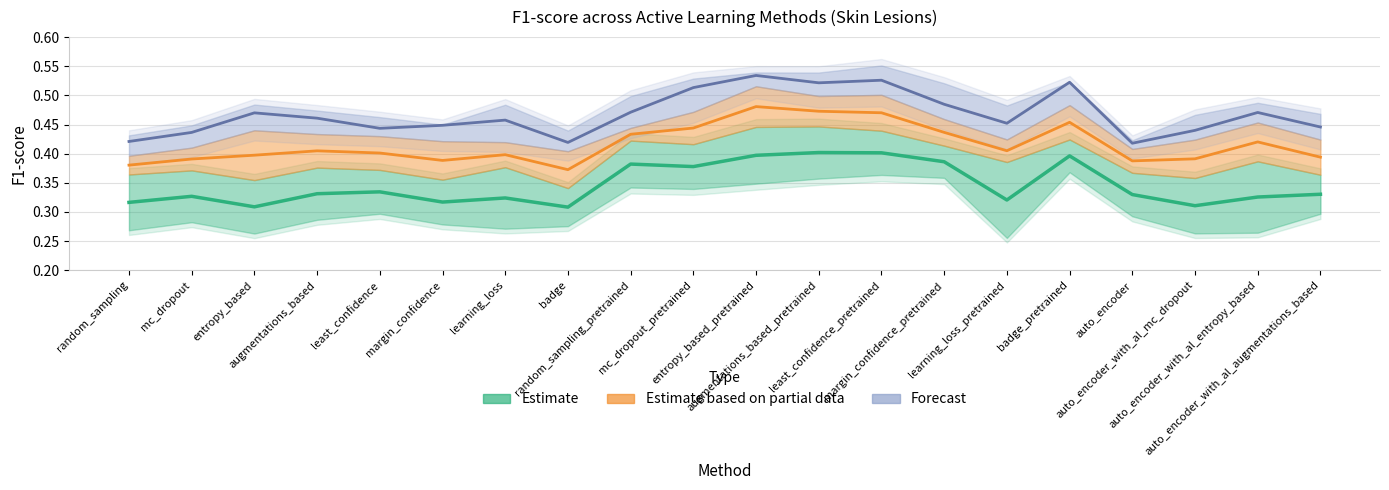

Rank the series by their average value, from lowest to highest.

Estimate, Estimate based on partial data, Forecast